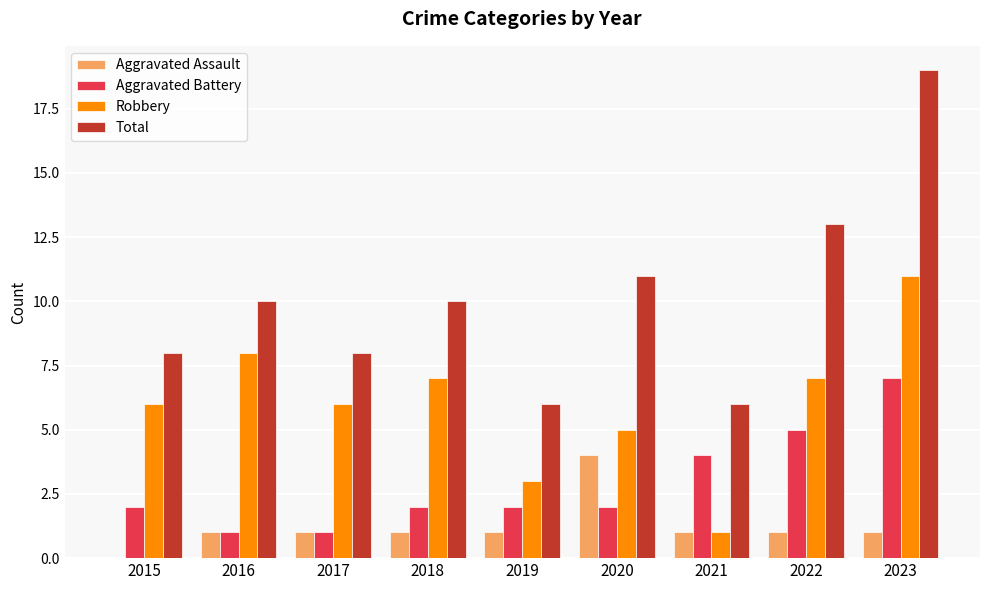

Reading left to right, transcribe all the data shown in this chart.

Aggravated Assault: 0	1	1	1	1	4	1	1	1
Aggravated Battery: 2	1	1	2	2	2	4	5	7
Robbery: 6	8	6	7	3	5	1	7	11
Total: 8	10	8	10	6	11	6	13	19